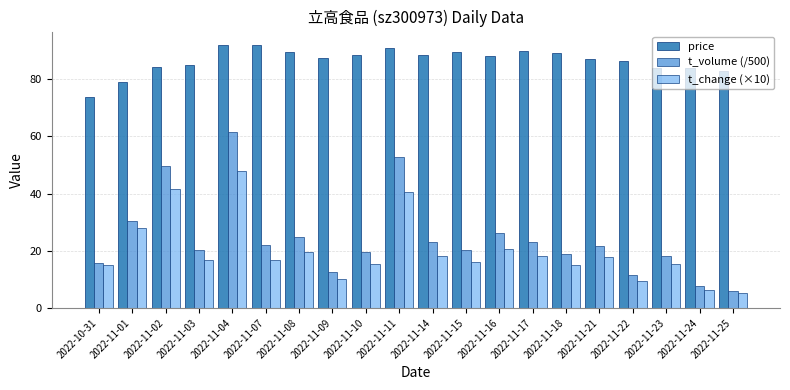

What is the difference between the maximum and second lowest values in the t_change (×10) series?

41.4